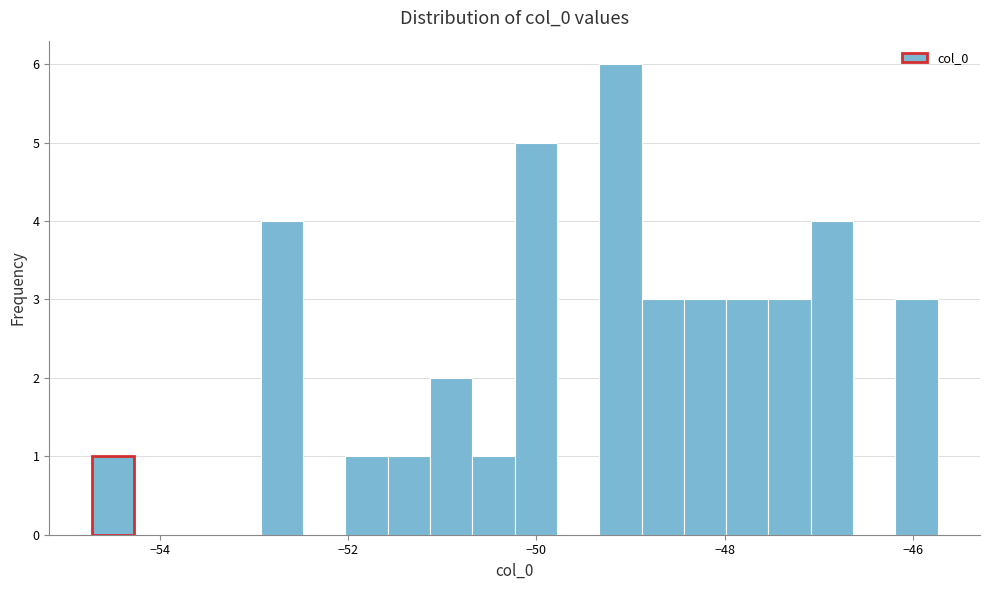

Read against the x-axis, roughly where is the centre of the tallest bar?

-49.2